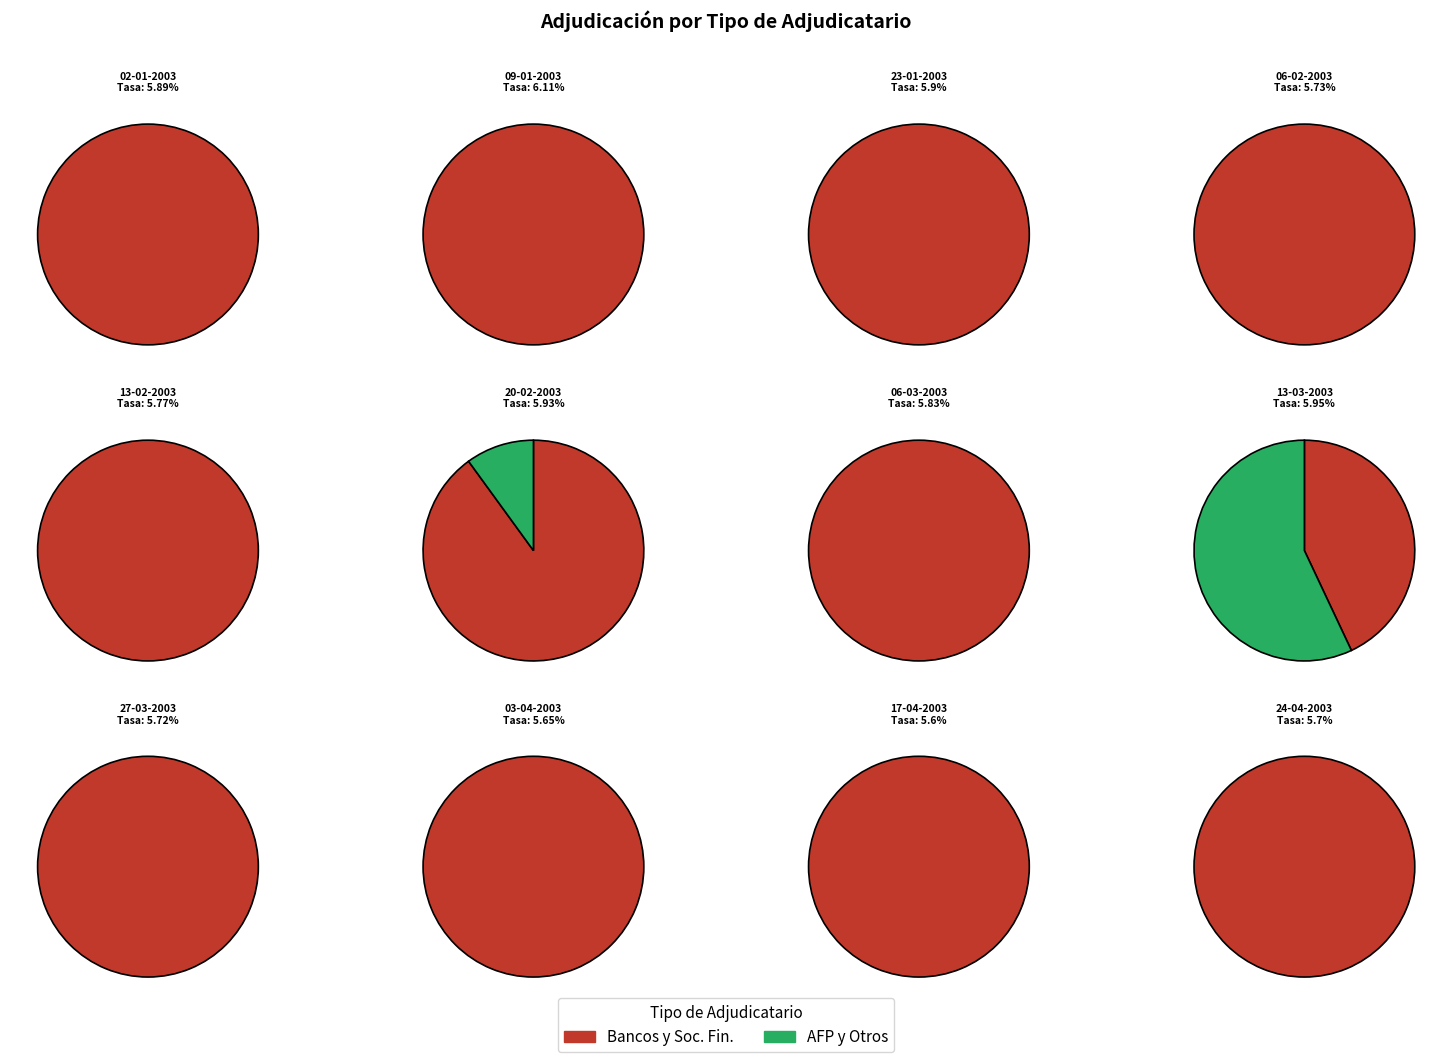

Is it true that 23-01-2003 is 13% of the pie?

False